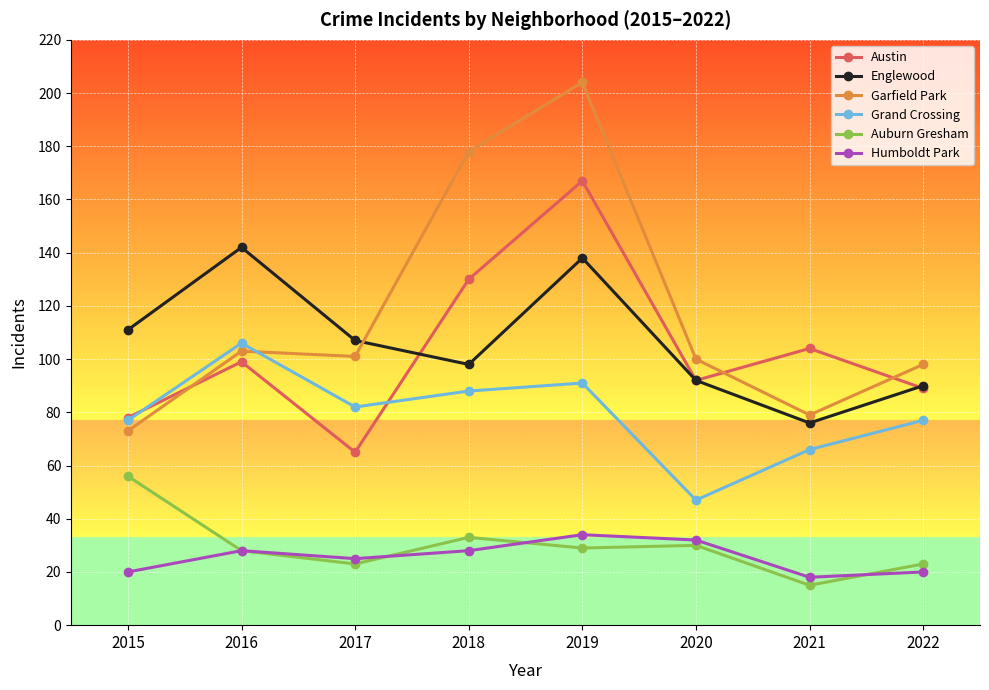

What is the value of the Austin point at the 8th from the left?

89